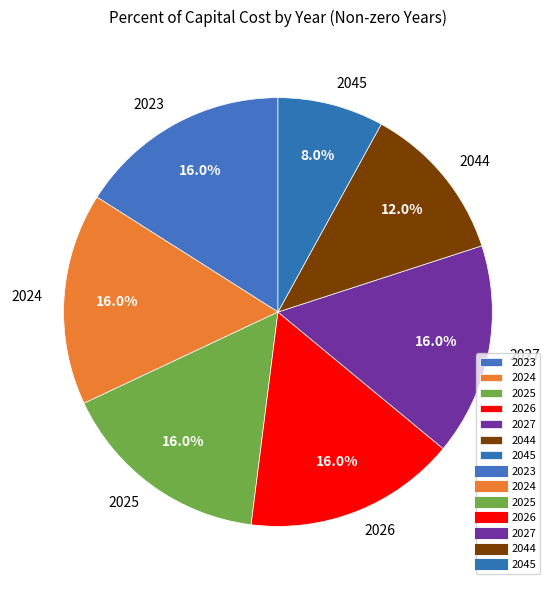

What is the total percentage of 2045 and 2044?

20.0%